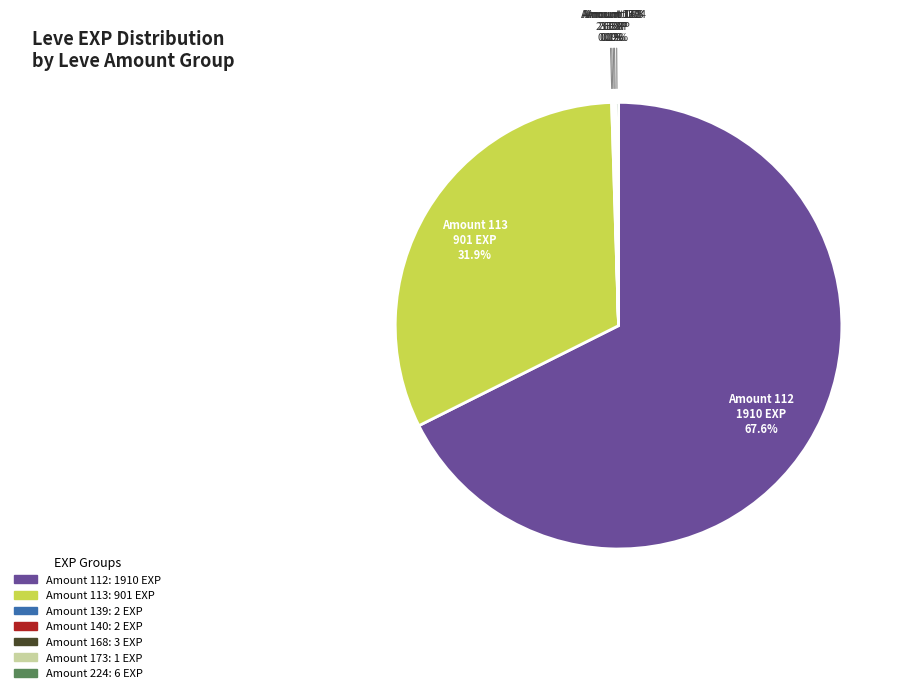

Is there any slice that represents more than half of the pie?

Yes